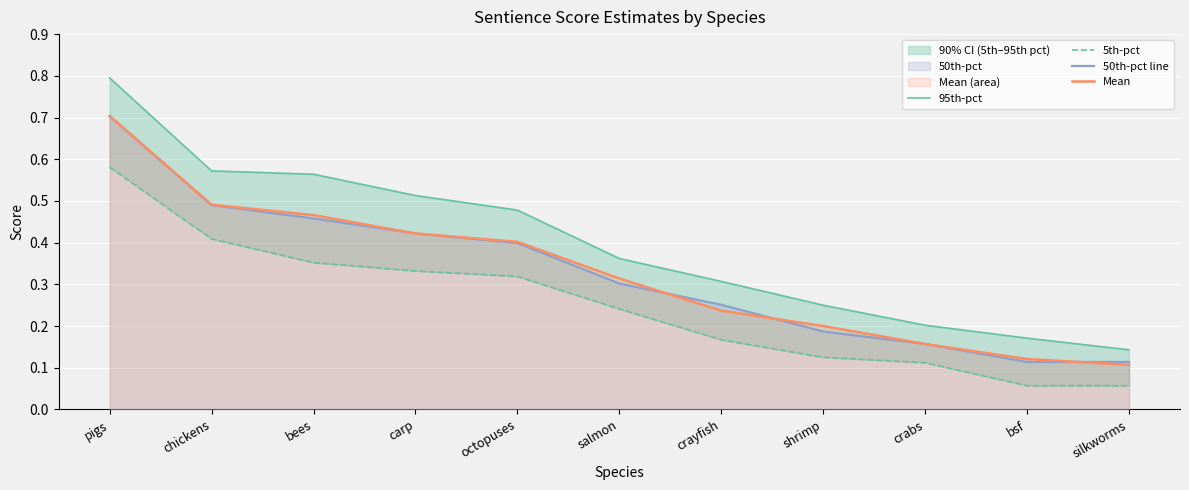

Where is 50th-pct line nearest to the value 0?

bsf